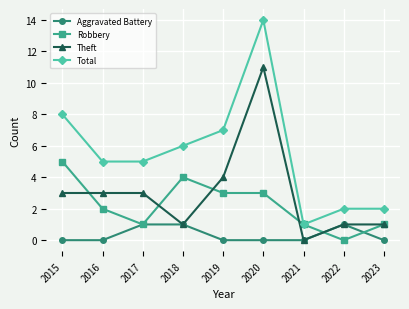

Reading left to right, what are all the values shown in this chart?

Aggravated Battery: 2015=0	2016=0	2017=1	2018=1	2019=0	2020=0	2021=0	2022=1	2023=0
Robbery: 2015=5	2016=2	2017=1	2018=4	2019=3	2020=3	2021=1	2022=0	2023=1
Theft: 2015=3	2016=3	2017=3	2018=1	2019=4	2020=11	2021=0	2022=1	2023=1
Total: 2015=8	2016=5	2017=5	2018=6	2019=7	2020=14	2021=1	2022=2	2023=2